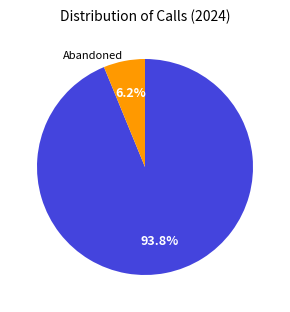

To the nearest percent, what is the difference between the largest and smallest slice percentages?

88%